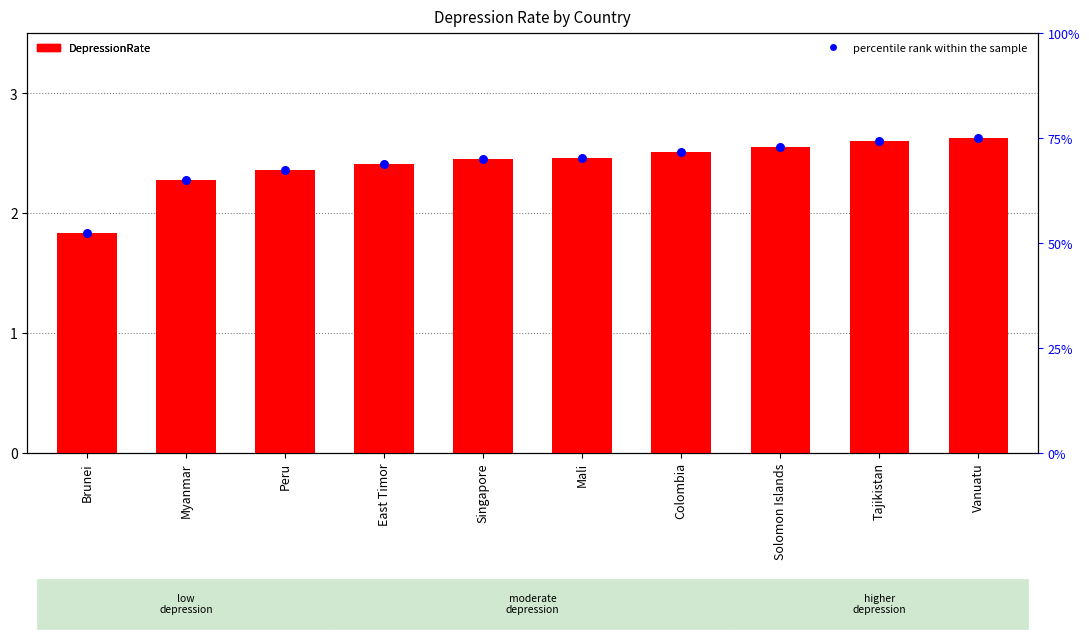

Which series has the widest spread of Y values?

percentile rank within the sample